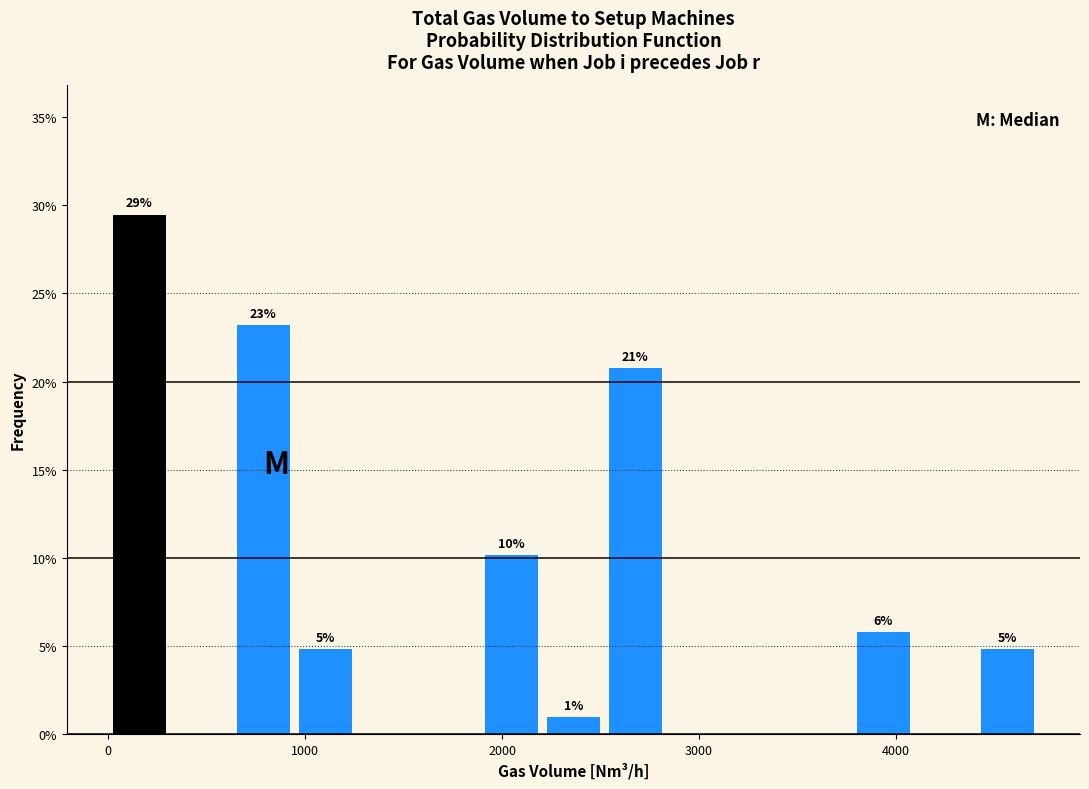

Around what value on the x-axis is the tallest bar? Give the approximate position of its centre, as read against the axis.

200